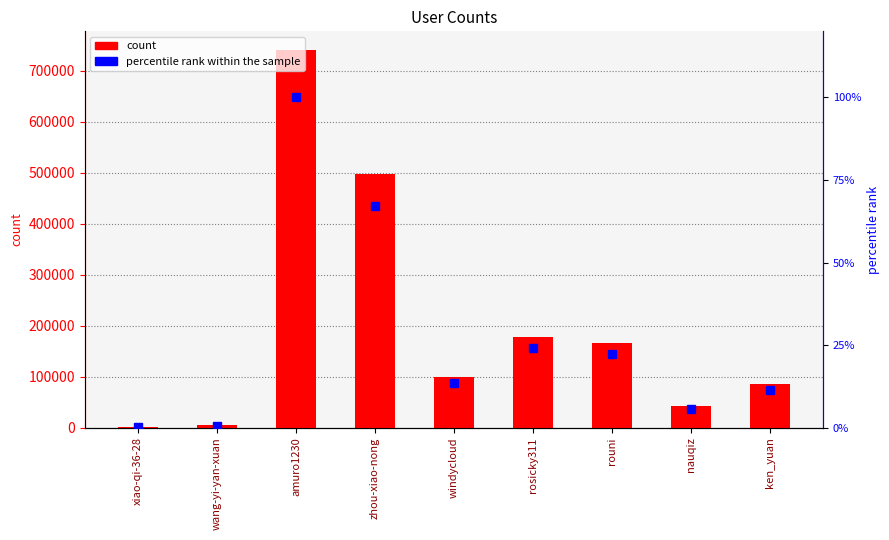

Rank the categories by count value from highest to lowest.

amuro1230, zhou-xiao-nong, rosicky311, rouni, windycloud, ken_yuan, nauqiz, wang-yi-yan-xuan, xiao-qi-36-28